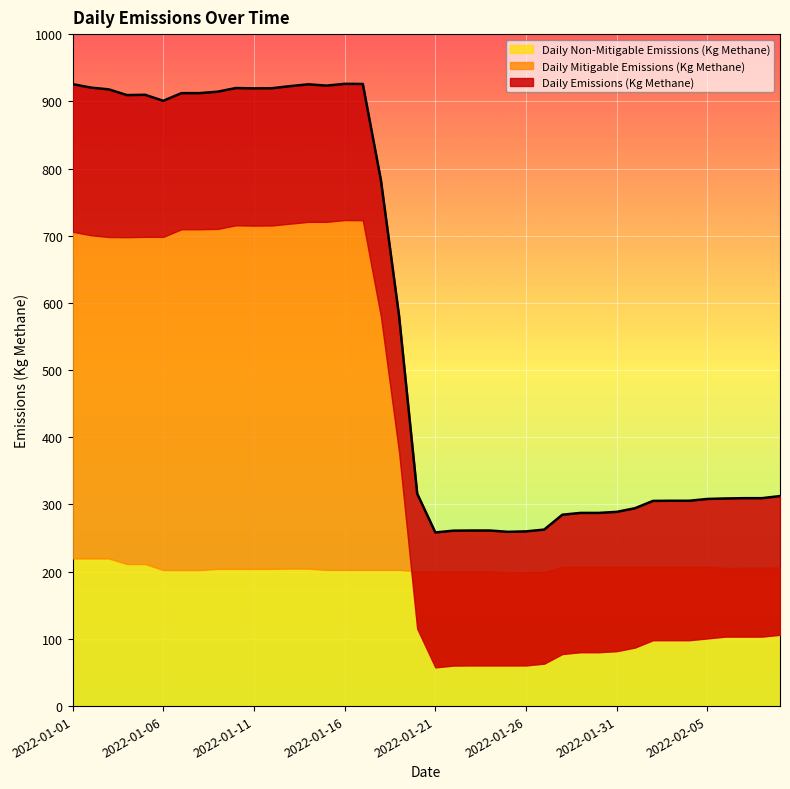

True or false: Daily Non-Mitigable Emissions (Kg Methane) has more than 0 interior local peaks.

False